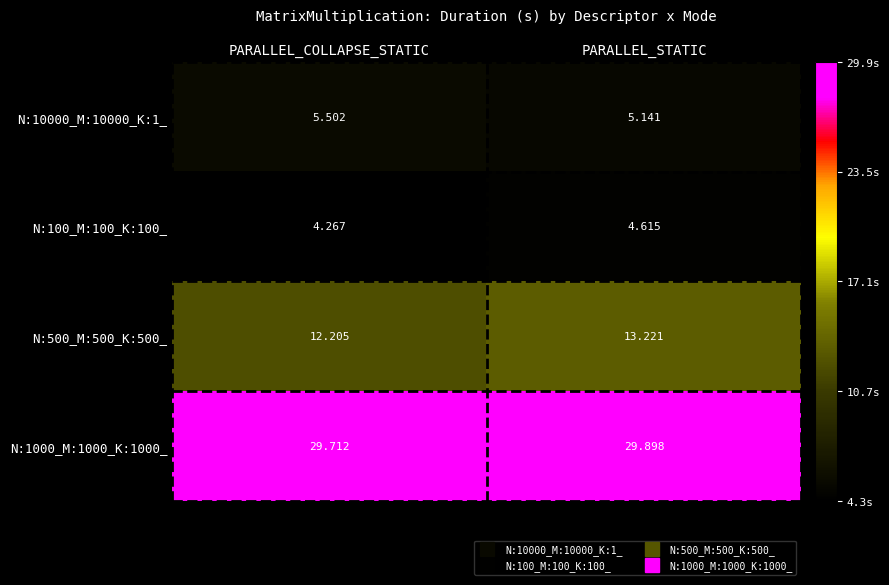

What is the difference between the highest and lowest values at PARALLEL_COLLAPSE_STATIC?

25.4